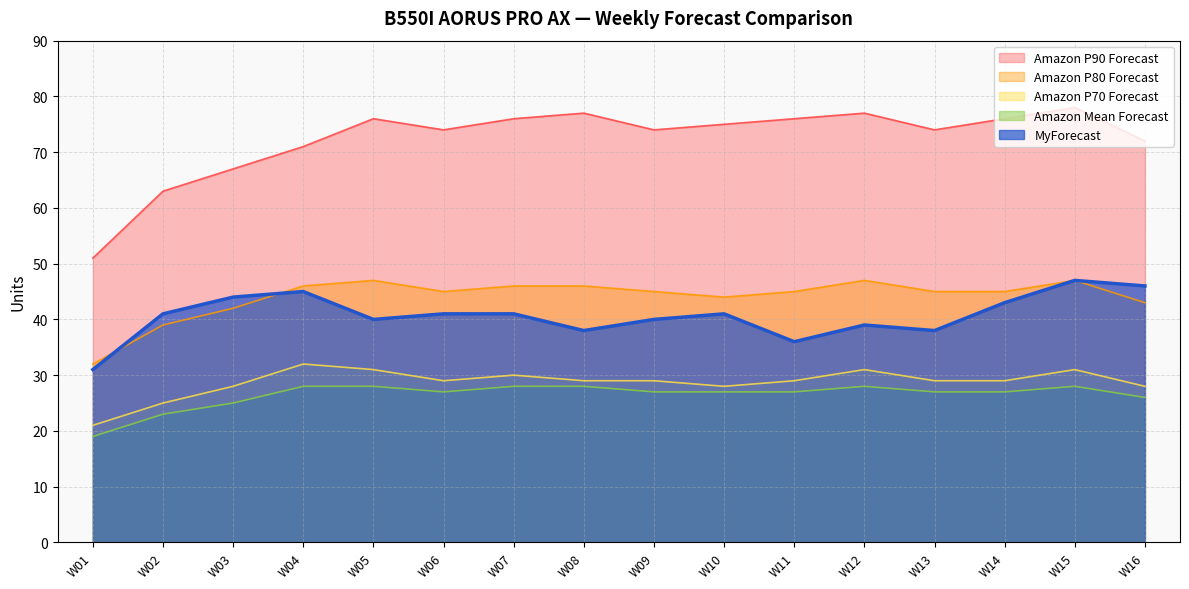

At how many categories does at least one series exceed 71?

12